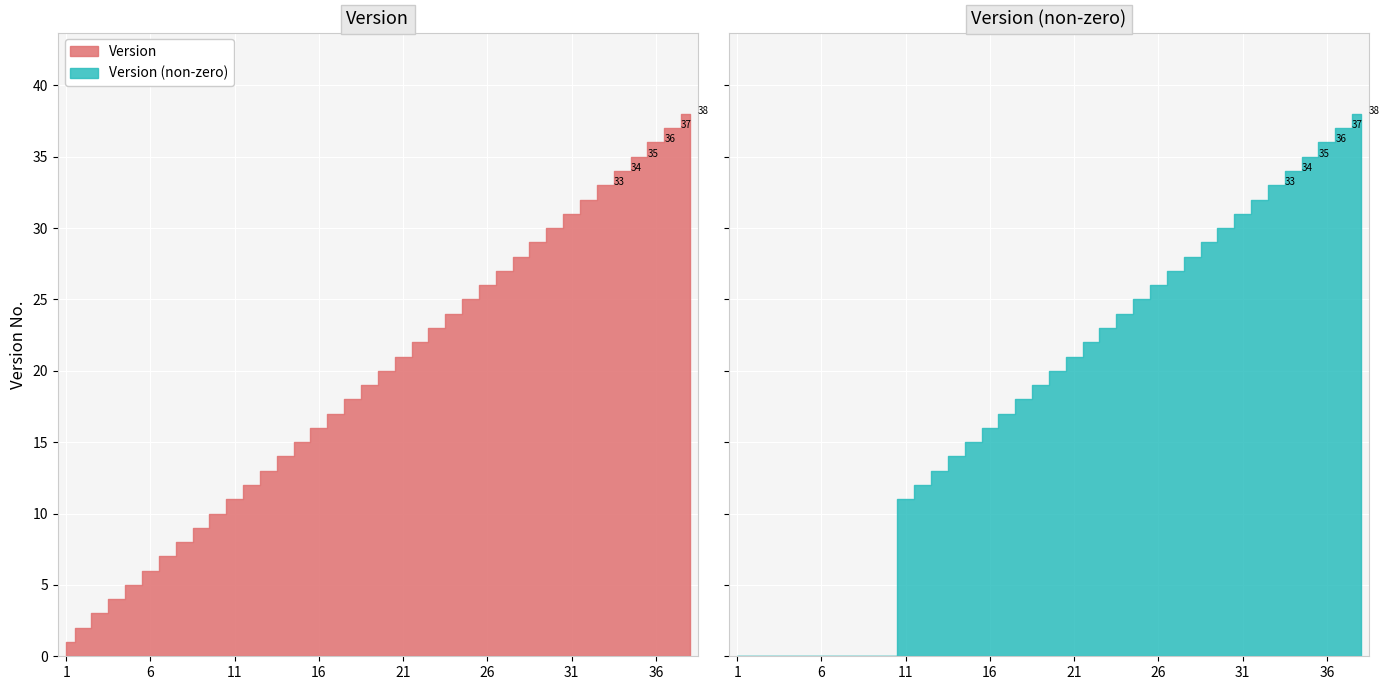

What is the sum of the values at 11 and 6?

17